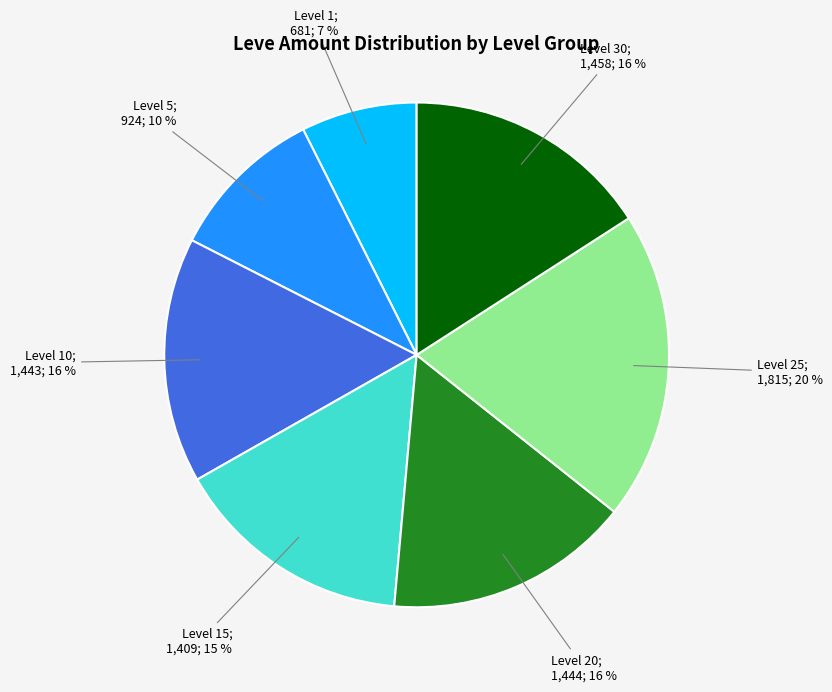

Count the number of slices in the pie.

7